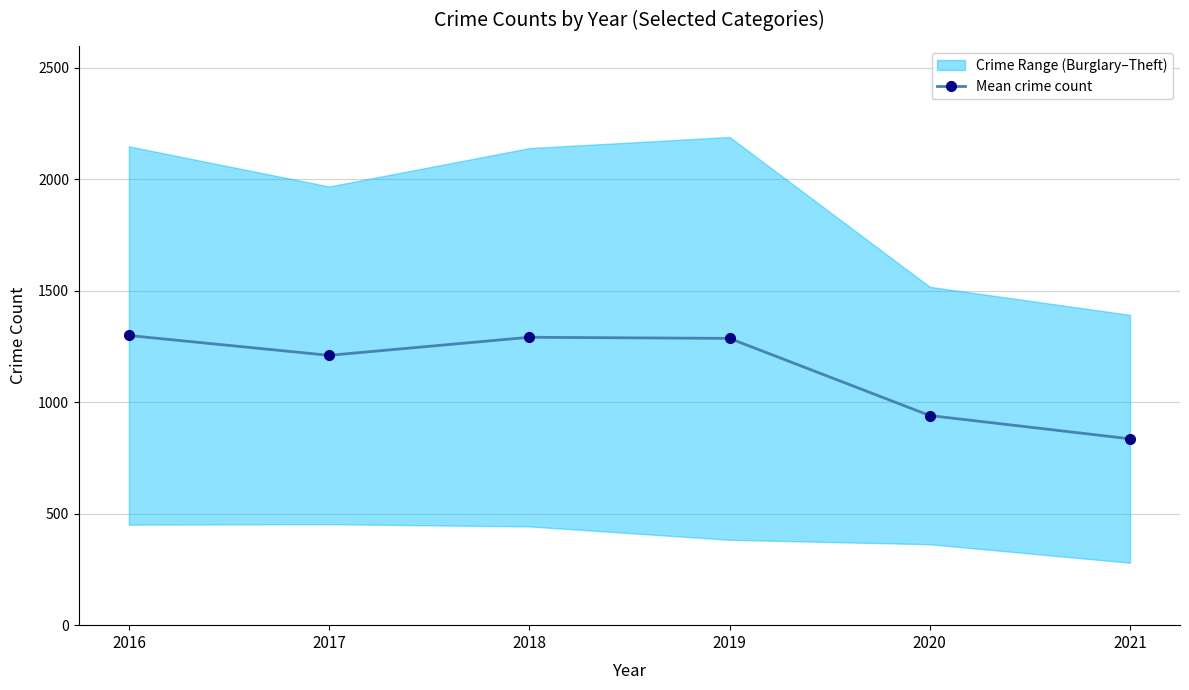

True or false: the data shows 1286.5 at 2019.

True